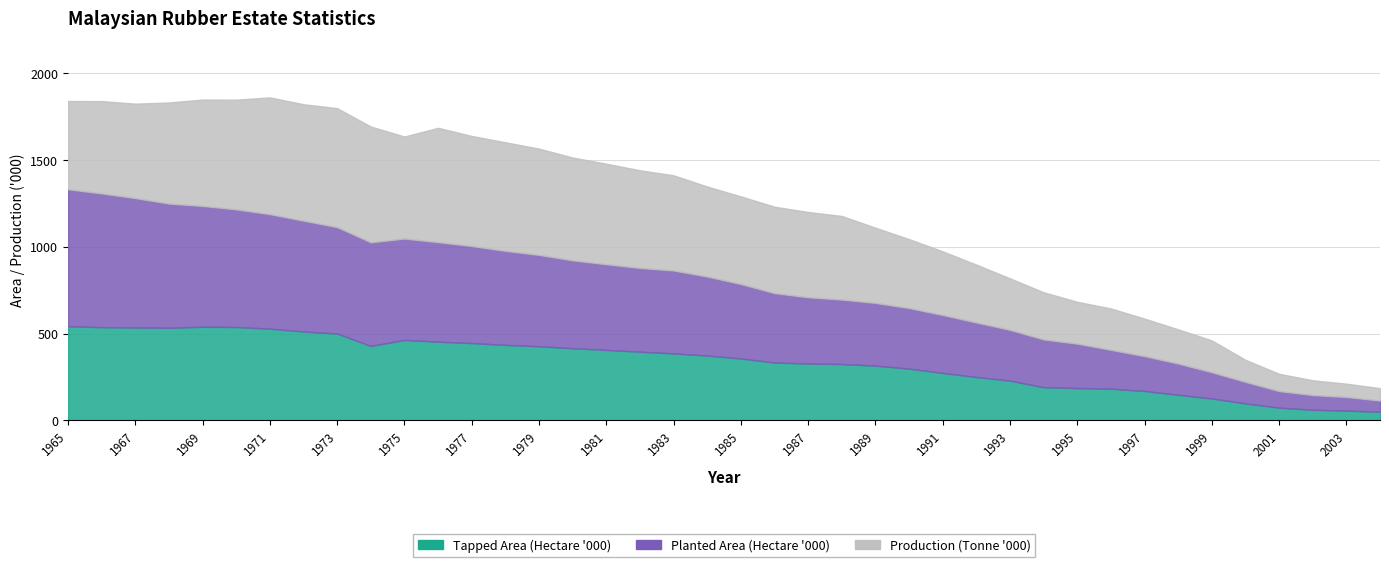

How many lines are shown in the chart?

3